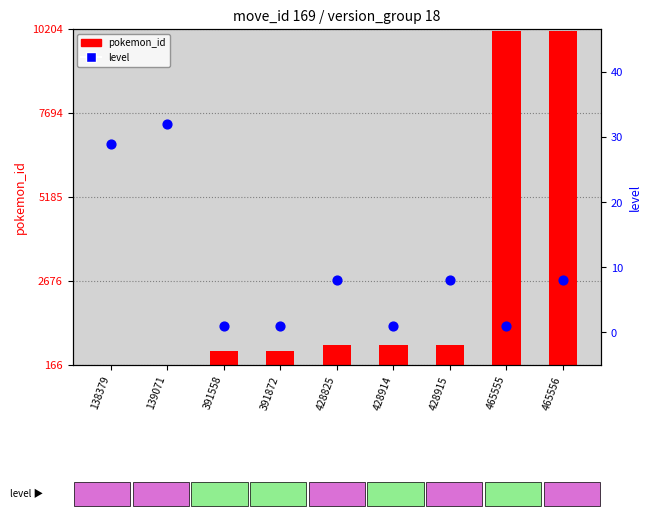

What are all the series names shown in the legend?

pokemon_id, level